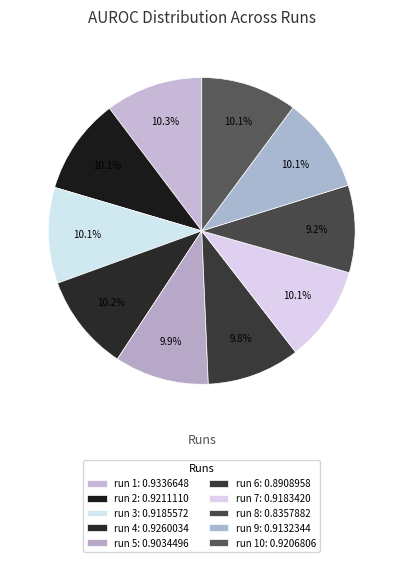

Is there a majority slice in this chart?

No